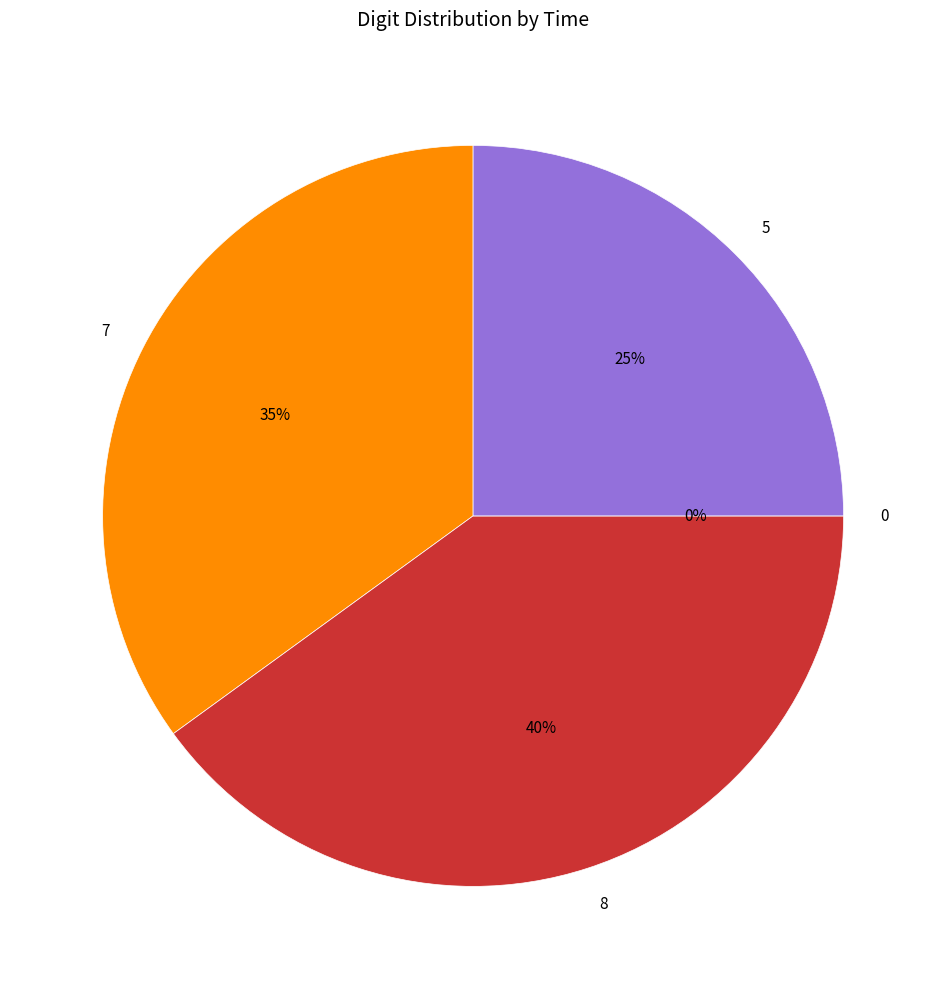

Rank the categories by value from highest to lowest.

8, 7, 5, 0